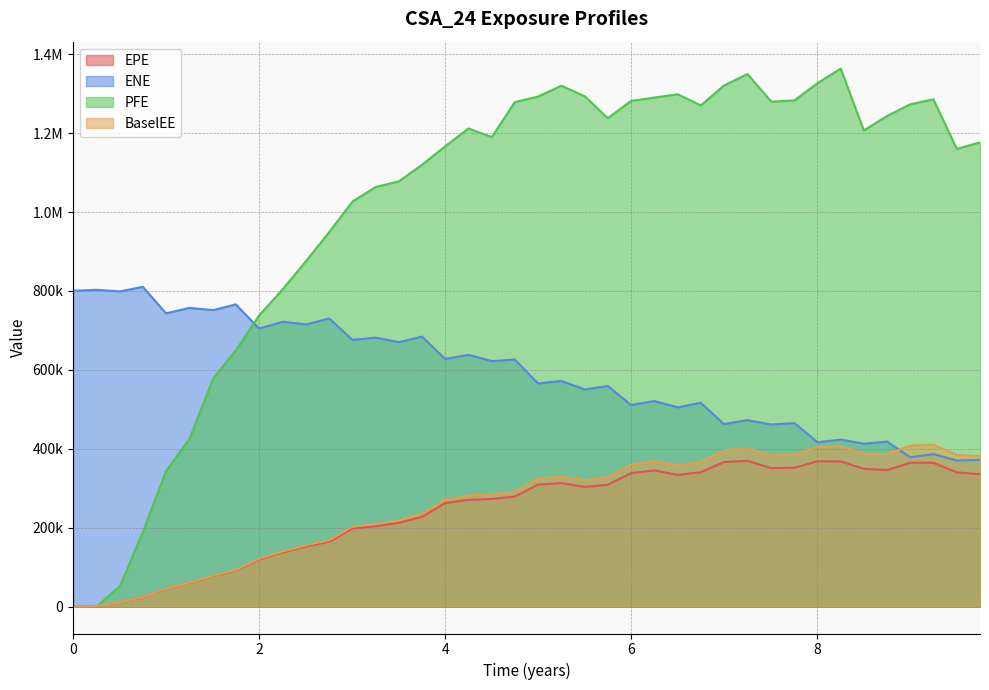

Is it true that BaselEE equals 191480.0 at 6.50277?

False